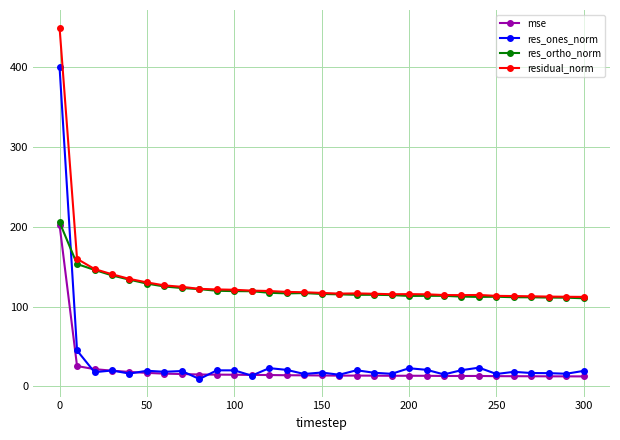

Count the number of categories in the chart.

31